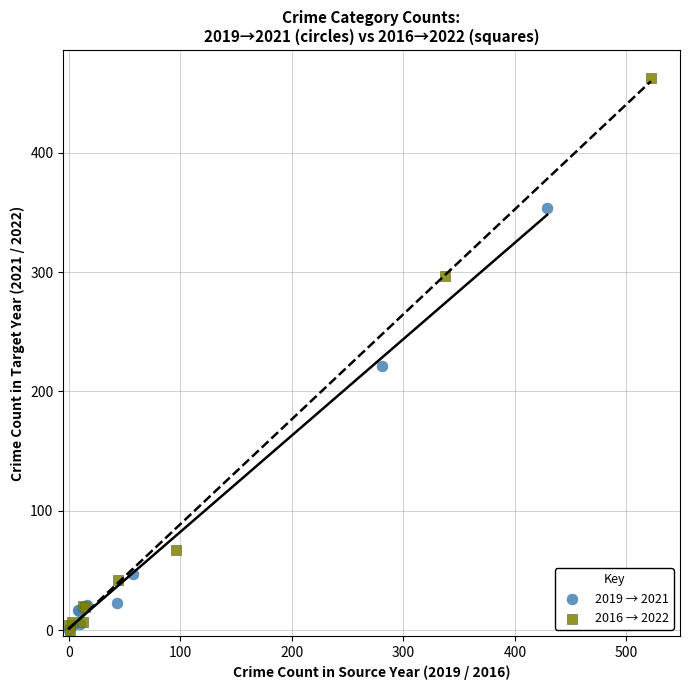

Which series has the widest spread of Y values?

2016 → 2022